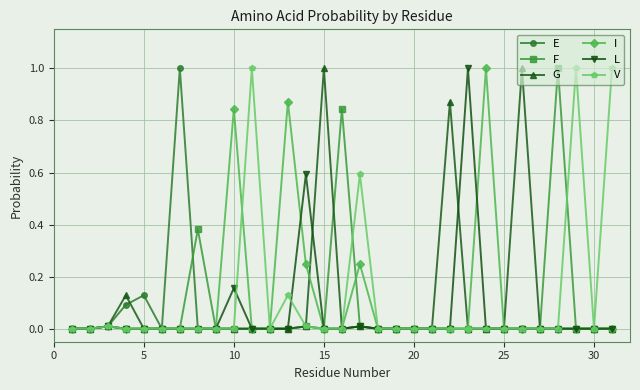

In L, how many points are higher than both neighbors (excluding endpoints)?

5